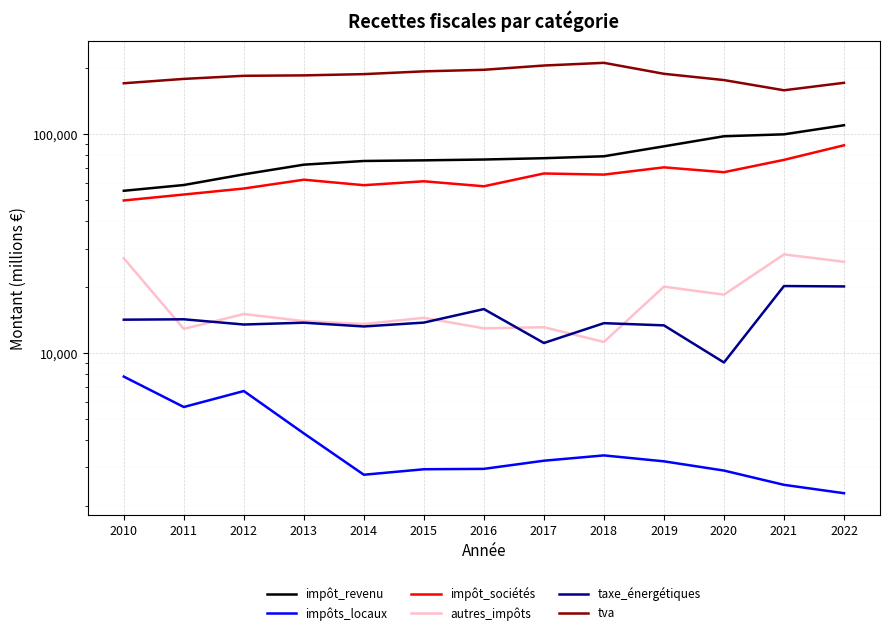

True or false: impôts_locaux has more than 2 points higher than both neighbors.

False